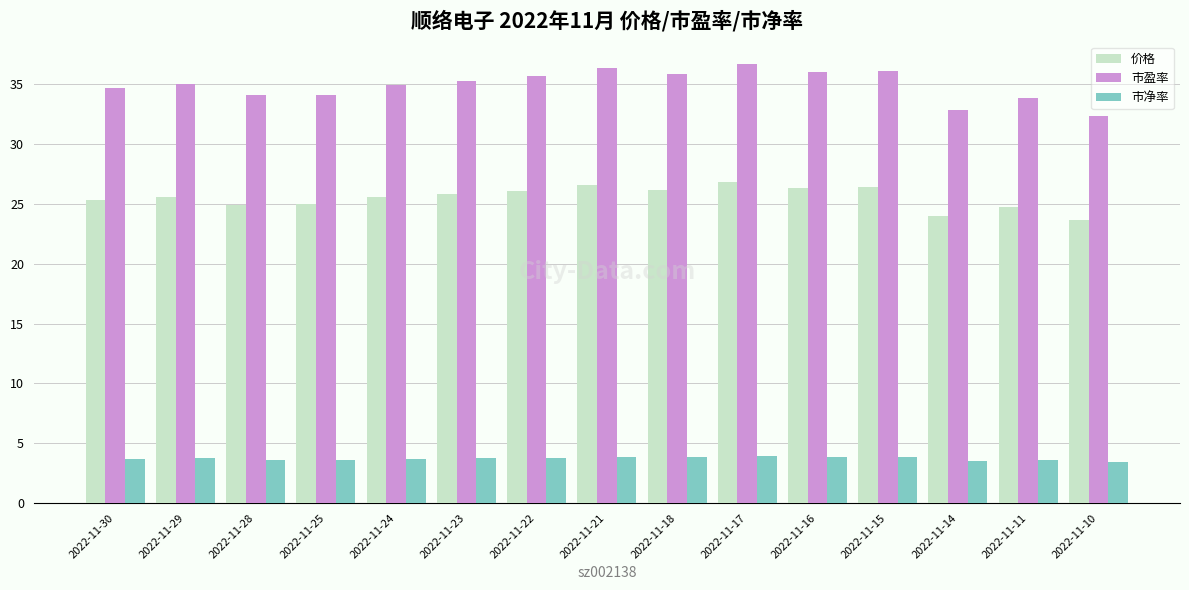

The 价格 series shows 24.0 at 2022-11-14. True or false?

True